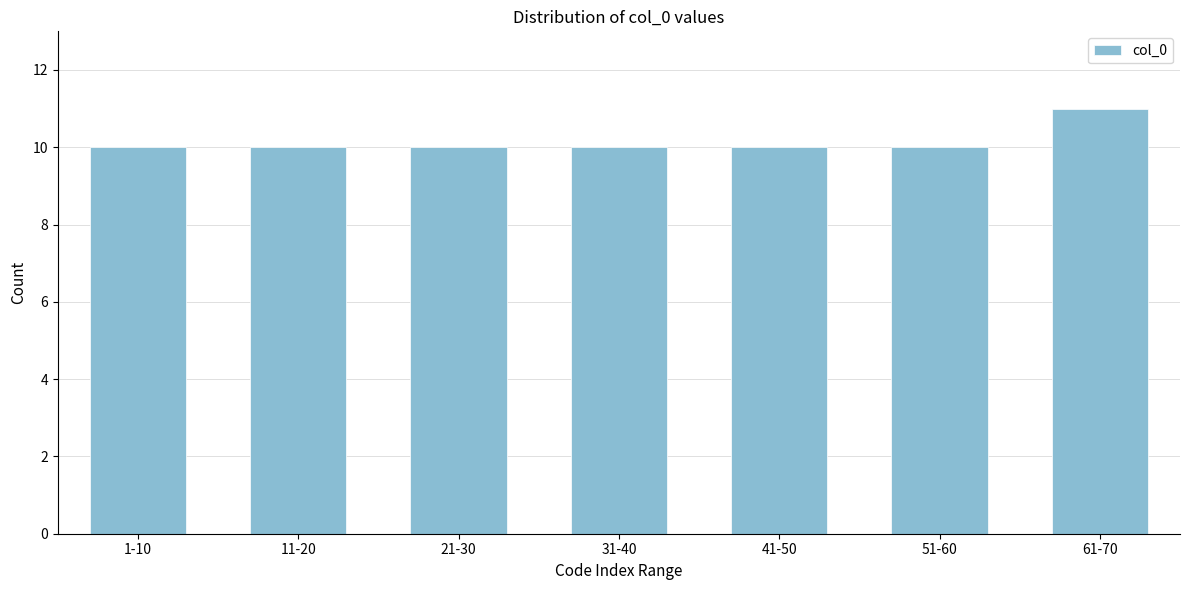

Reading right to left, what are all the values shown in this chart?

11	10	10	10	10	10	10